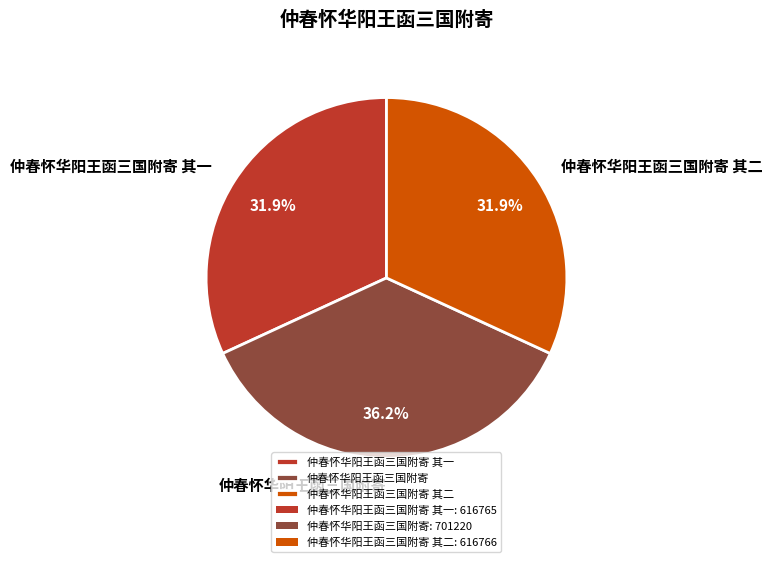

To the nearest percent, what percentage of the pie is 仲春怀华阳王函三国附寄 其二?

32%